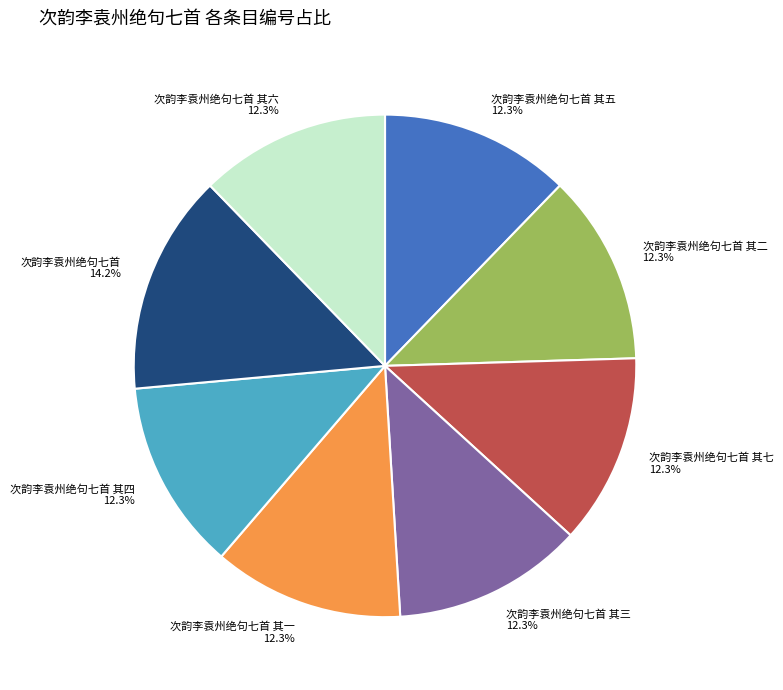

How many segments does this pie chart have?

8